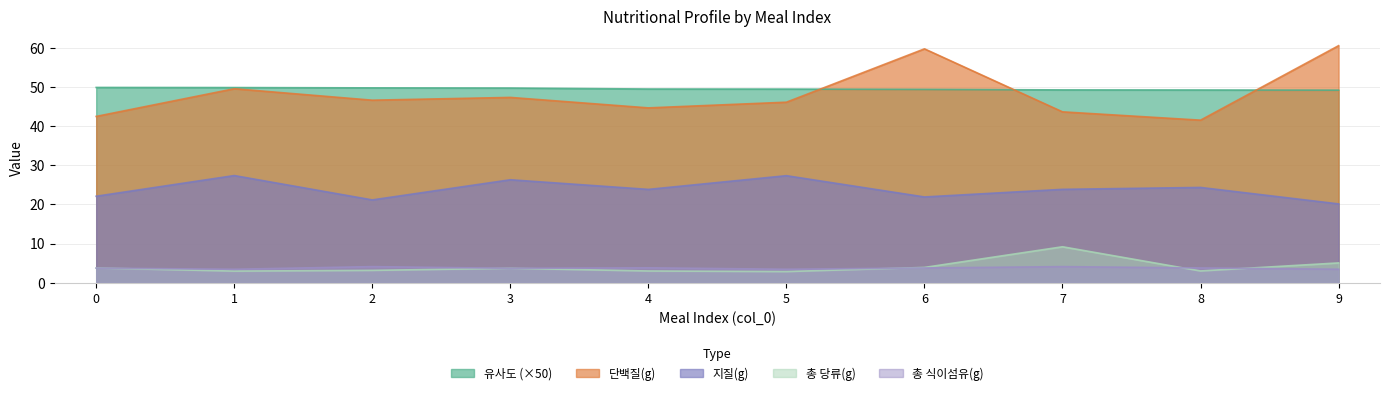

True or false: 총 당류(g) has more than 2 interior local peaks.

False